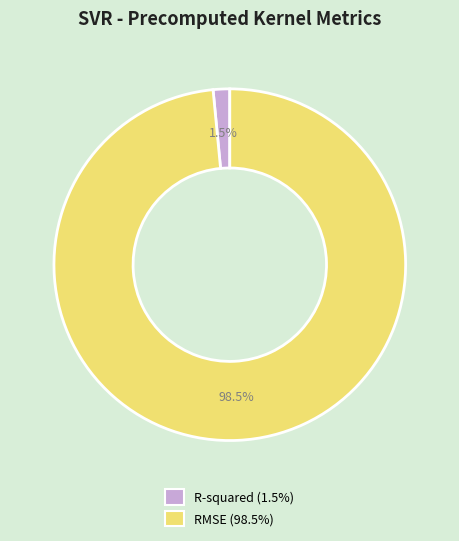

Which category has the biggest portion of the pie?

RMSE